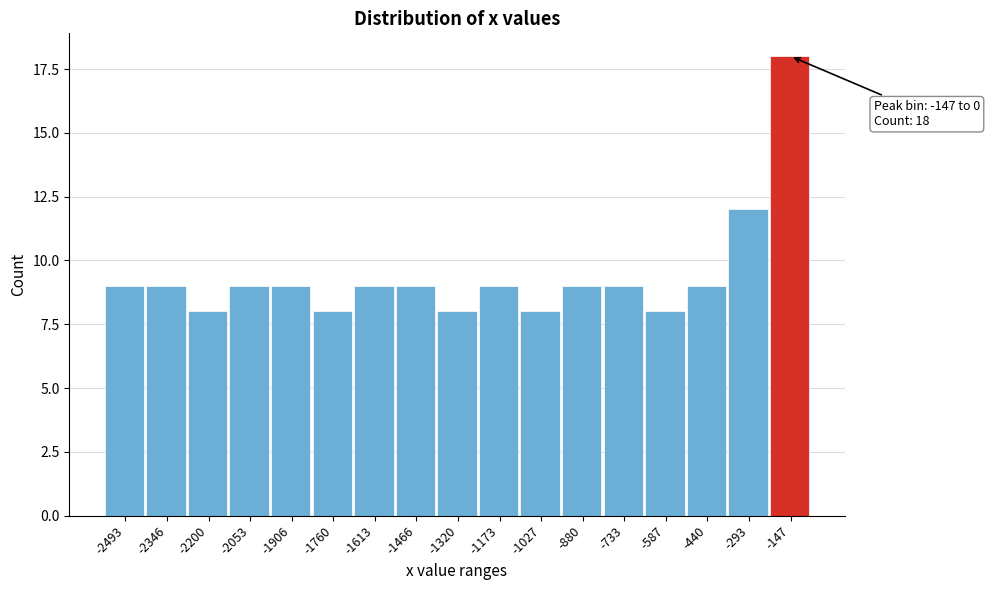

Reading left to right, extract all data points from this chart.

9	9	8	9	9	8	9	9	8	9	8	9	9	8	9	12	18